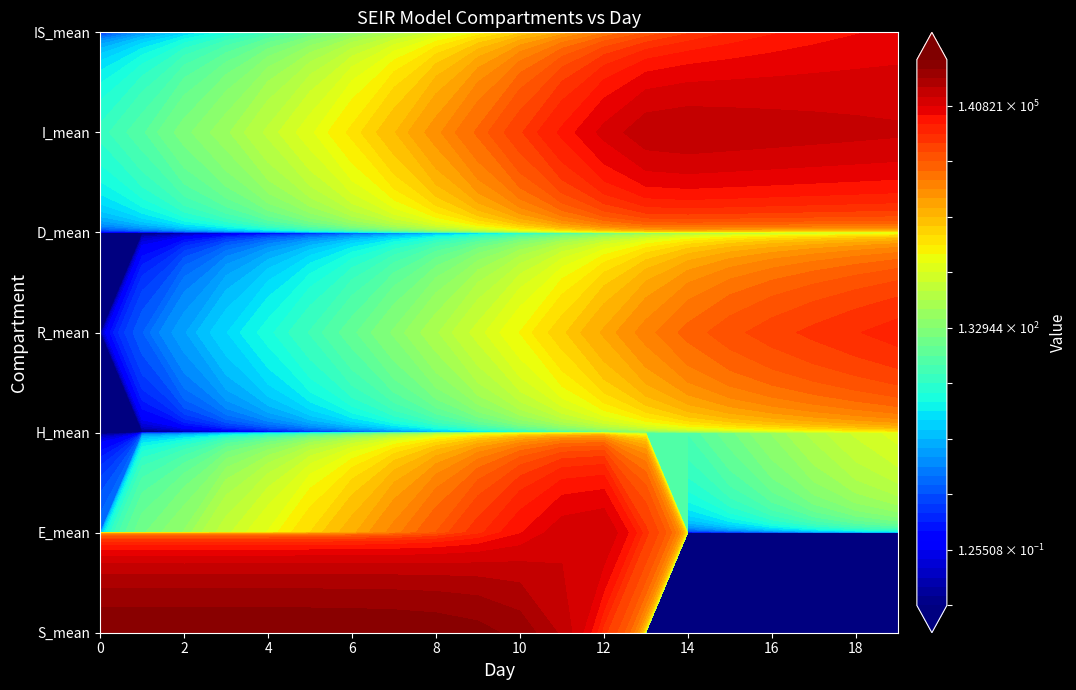

How many series are shown in this chart?

7